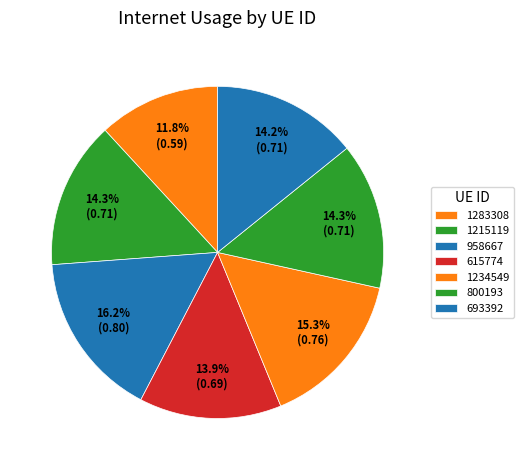

Is it true that 800193 is 14% of the pie?

True